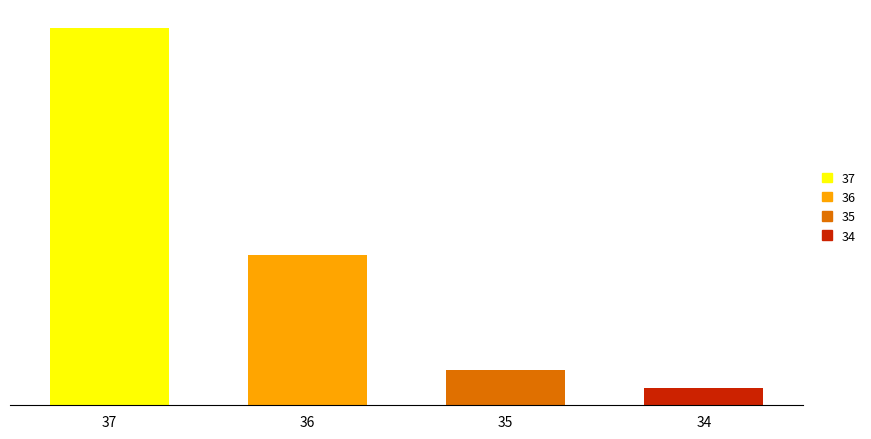

Does the chart contain any negative values?

No